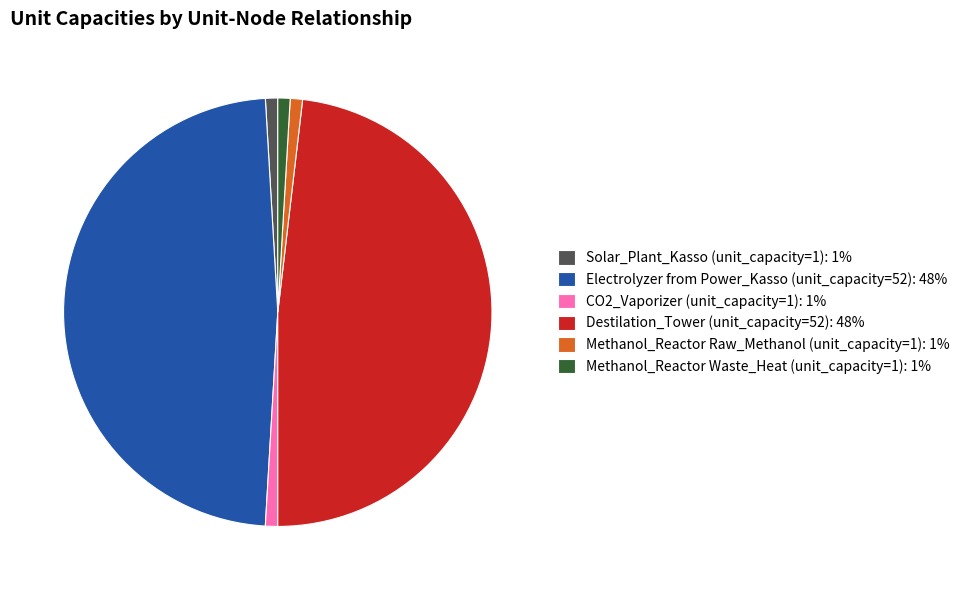

Does CO2_Vaporizer (unit_capacity=1) represent more than half of the total?

No